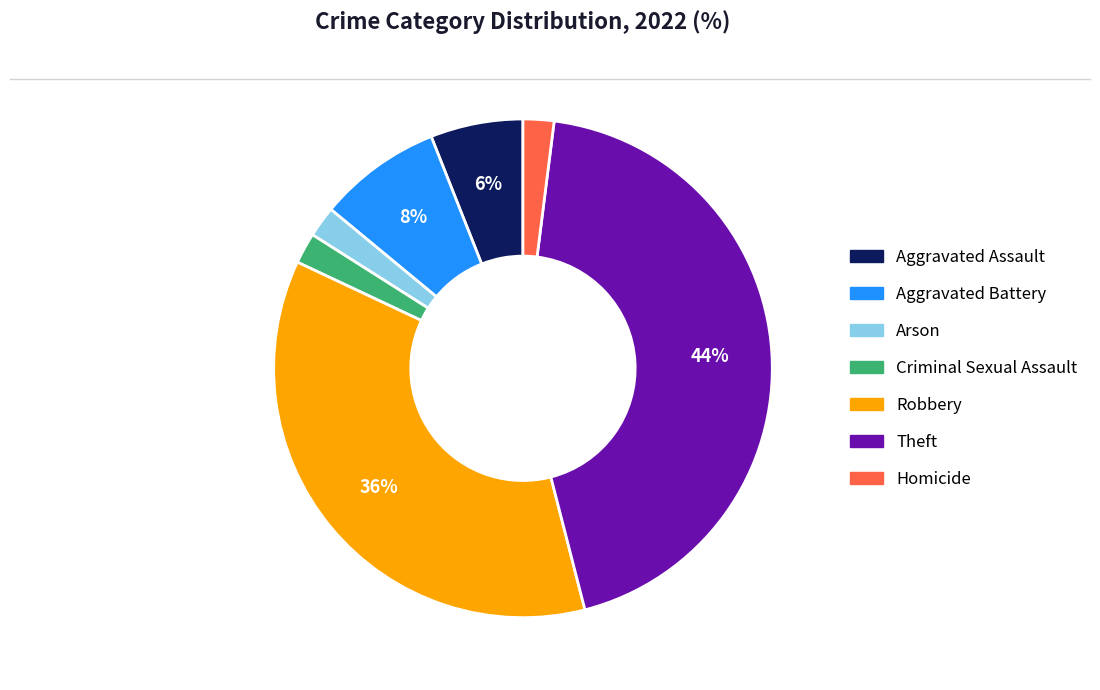

To the nearest percent, what portion does Criminal Sexual Assault represent?

2%